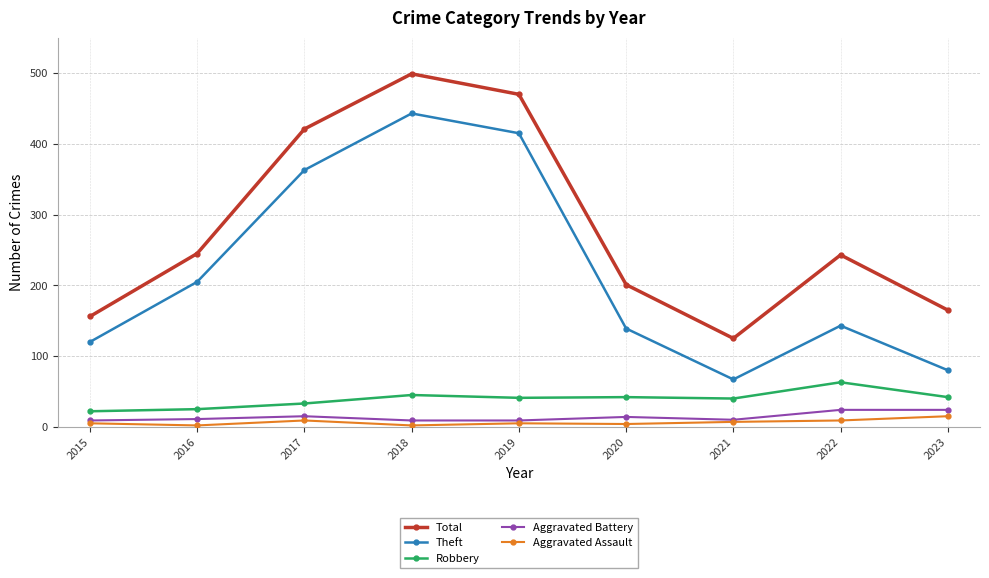

What is the spread (max minus min) of values at 2023?

150